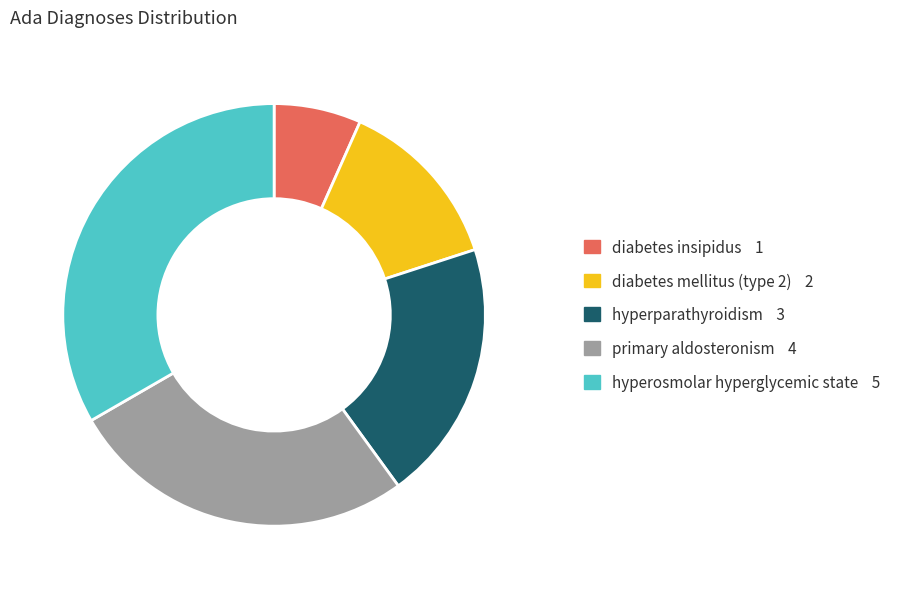

Between diabetes insipidus and primary aldosteronism, which is larger?

primary aldosteronism